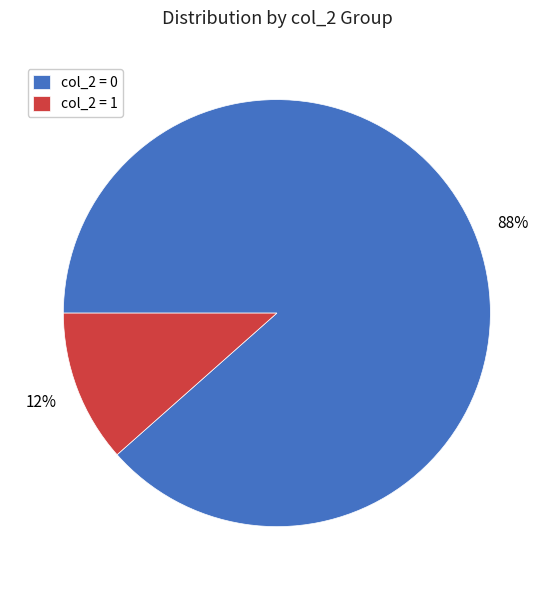

To the nearest percent, what is the average slice percentage?

50%